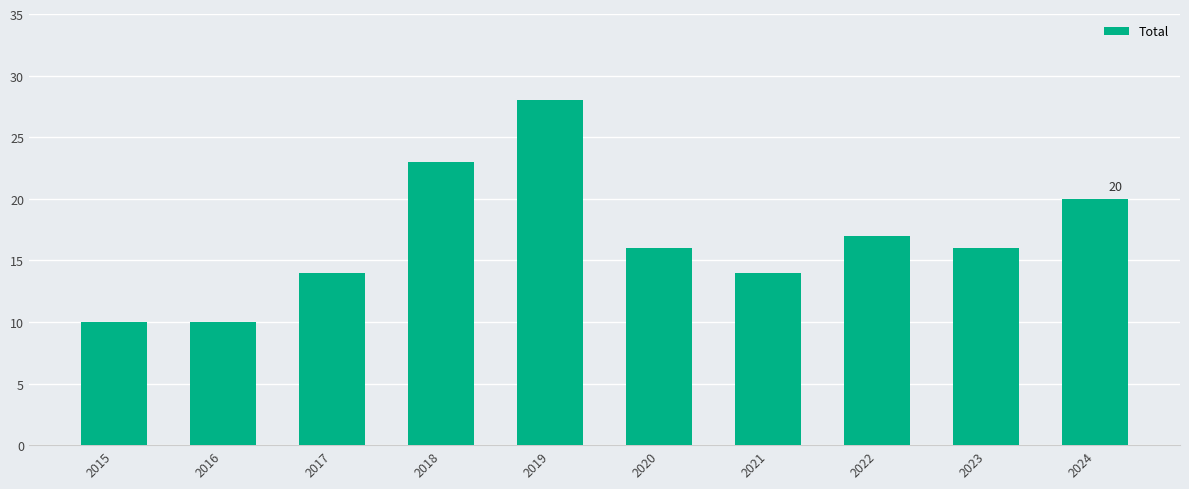

The value at 2024 is 20. True or false?

True